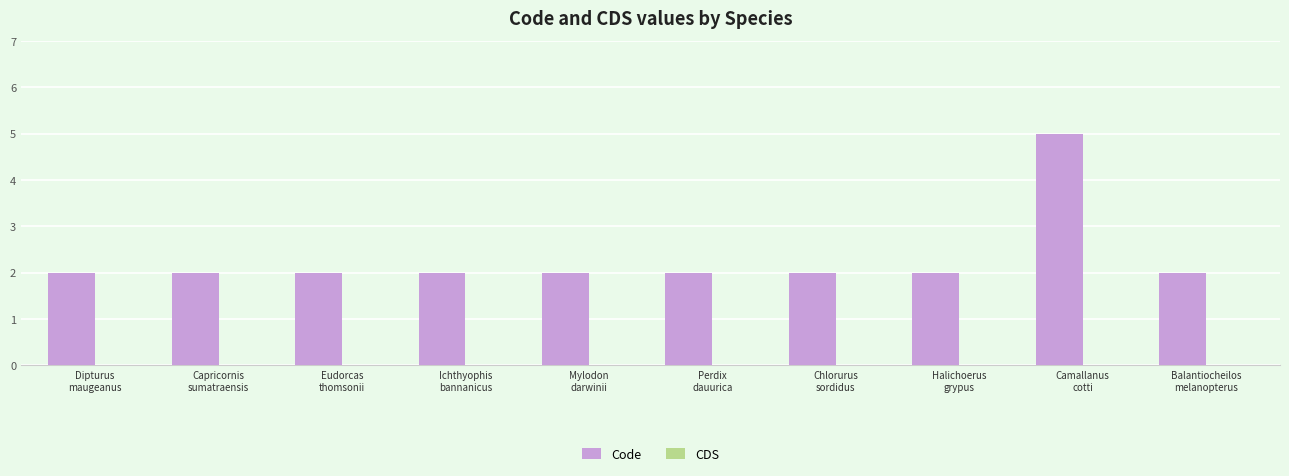

Count the number of data series in this chart.

1